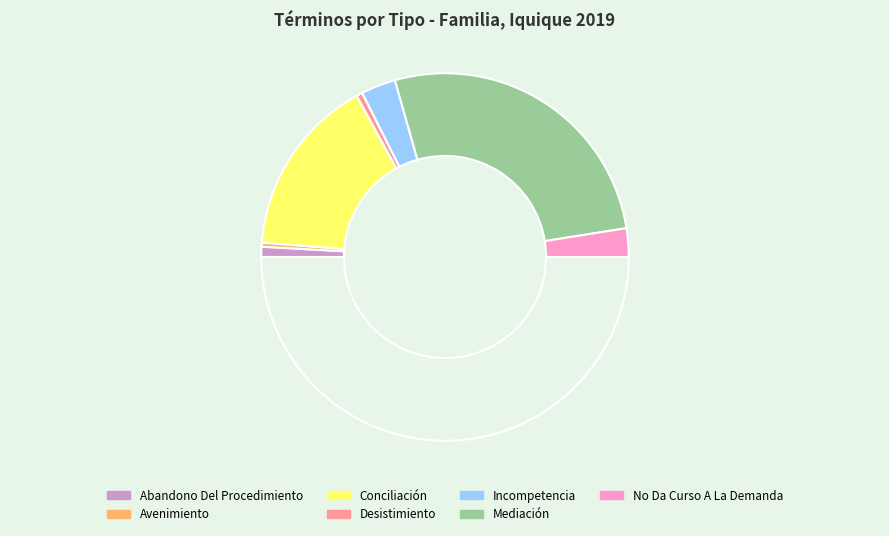

Count the number of slices in the pie.

8